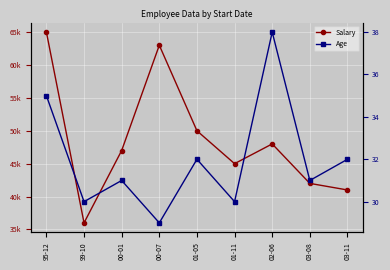

At 02-06, list the series in order from largest to smallest.

Salary, Age